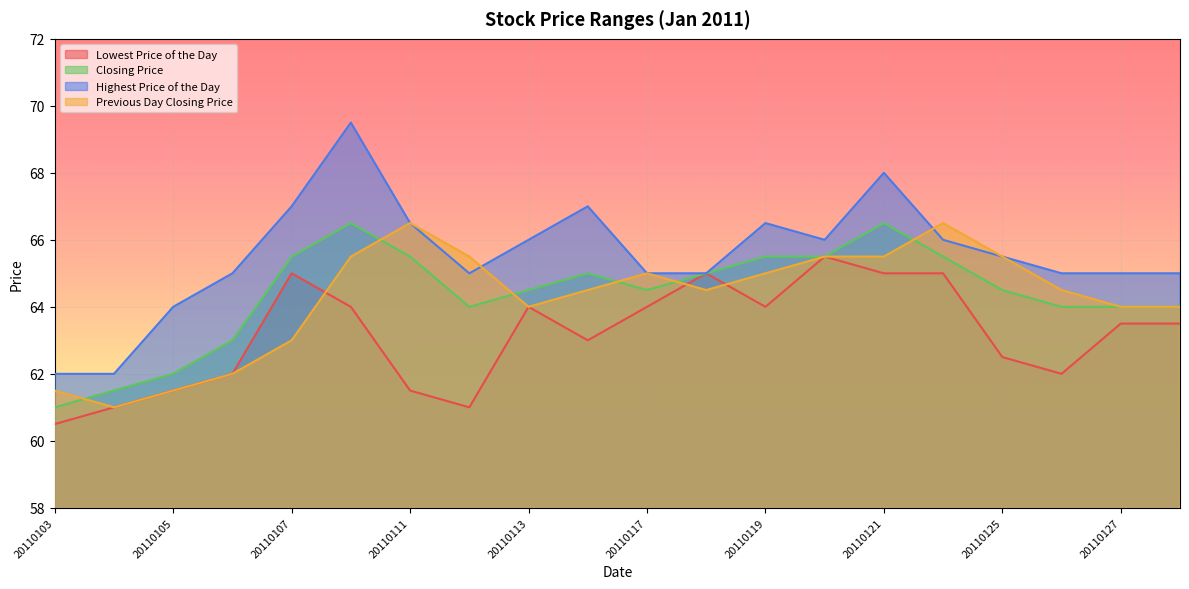

Reading right to left, transcribe all the data shown in this chart.

Lowest Price of the Day: 63.5	63.5	62.0	62.5	65.0	65.0	65.5	64.0	65.0	64.0	63.0	64.0	61.0	61.5	64.0	65.0	62.0	61.5	61.0	60.5
Closing Price: 64.0	64.0	64.0	64.5	65.5	66.5	65.5	65.5	65.0	64.5	65.0	64.5	64.0	65.5	66.5	65.5	63.0	62.0	61.5	61.0
Highest Price of the Day: 65.0	65.0	65.0	65.5	66.0	68.0	66.0	66.5	65.0	65.0	67.0	66.0	65.0	66.5	69.5	67.0	65.0	64.0	62.0	62.0
Previous Day Closing Price: 64.0	64.0	64.5	65.5	66.5	65.5	65.5	65.0	64.5	65.0	64.5	64.0	65.5	66.5	65.5	63.0	62.0	61.5	61.0	61.5